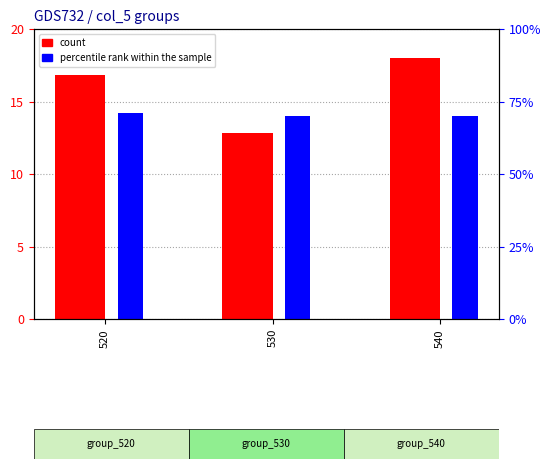

Does the chart contain any negative values?

No